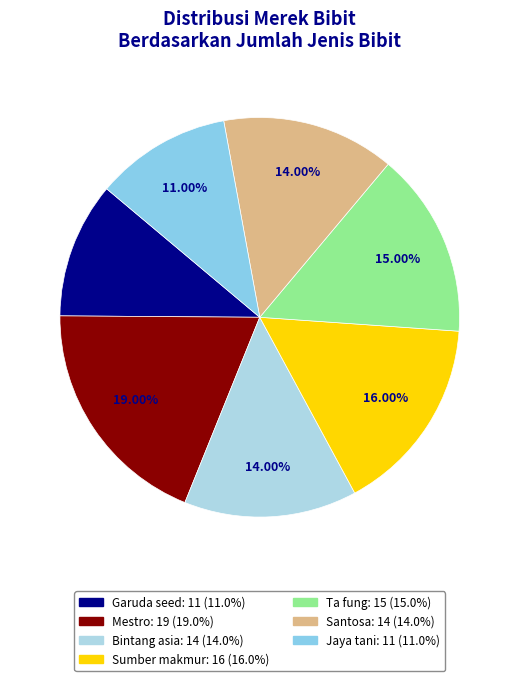

How many segments does this pie chart have?

7